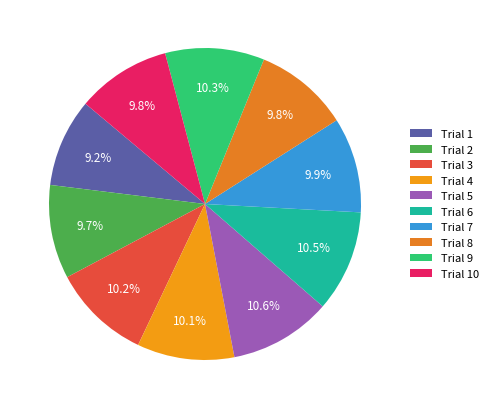

To the nearest percent, what percentage of the pie is Trial 1?

9%